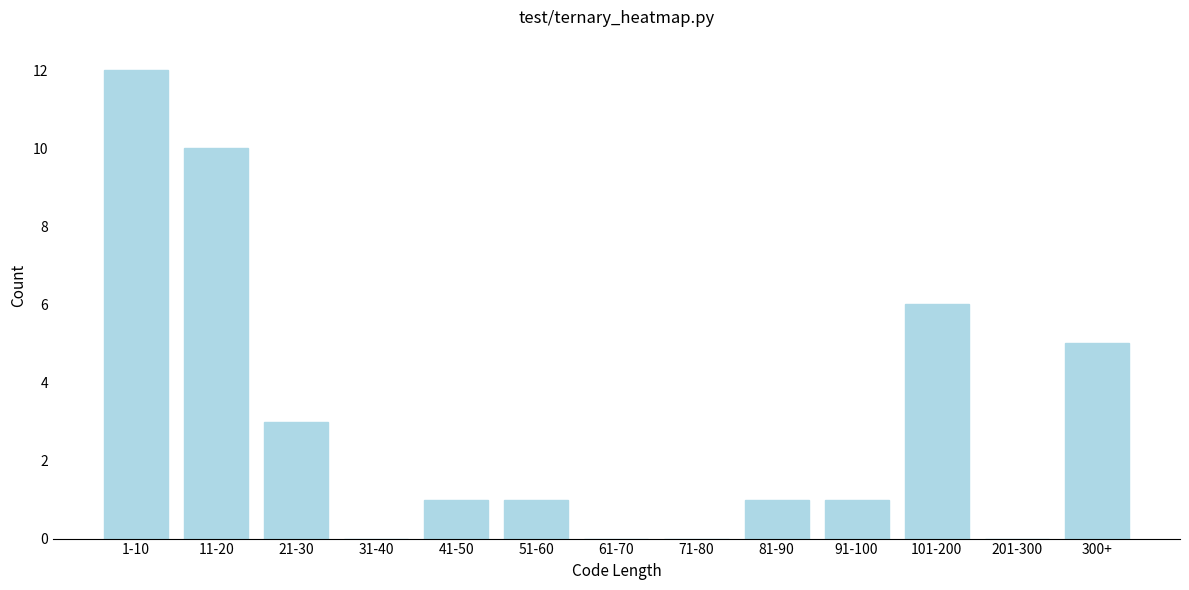

Reading left to right, list all the values displayed in this chart.

1-10=12	11-20=10	21-30=3	31-40=0	41-50=1	51-60=1	61-70=0	71-80=0	81-90=1	91-100=1	101-200=6	201-300=0	300+=5